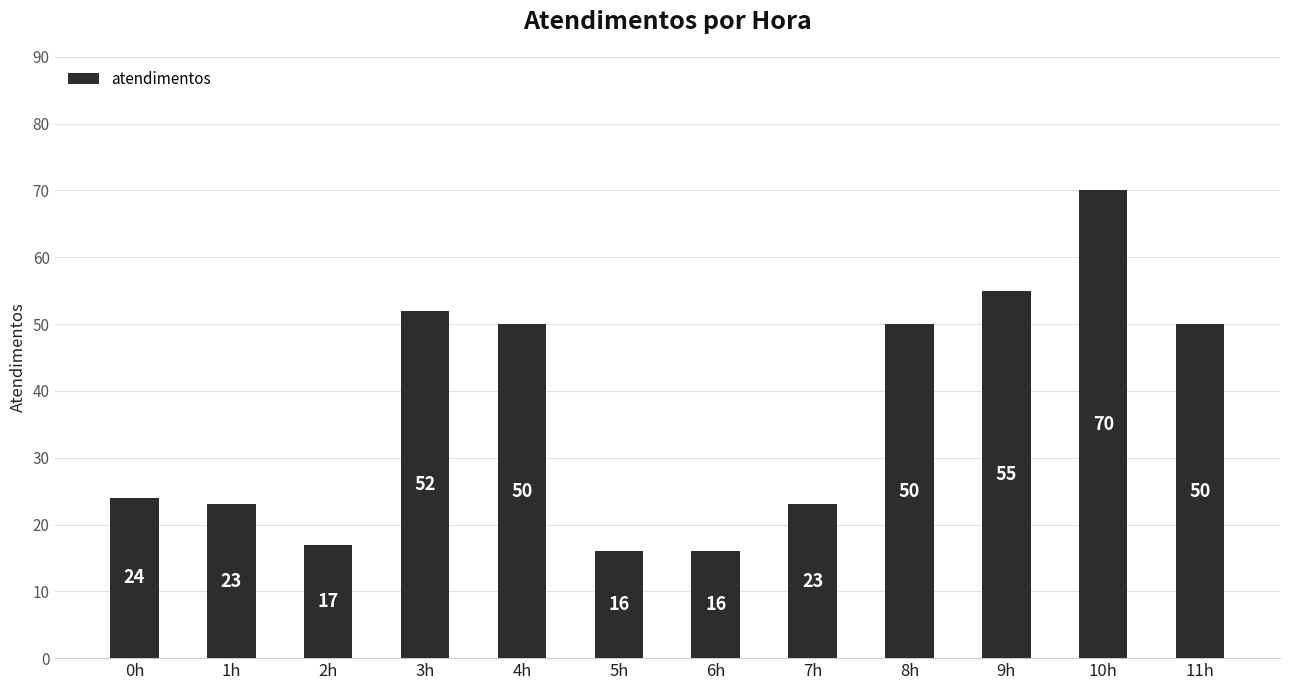

Read the value at 1h, to the nearest 5.

25